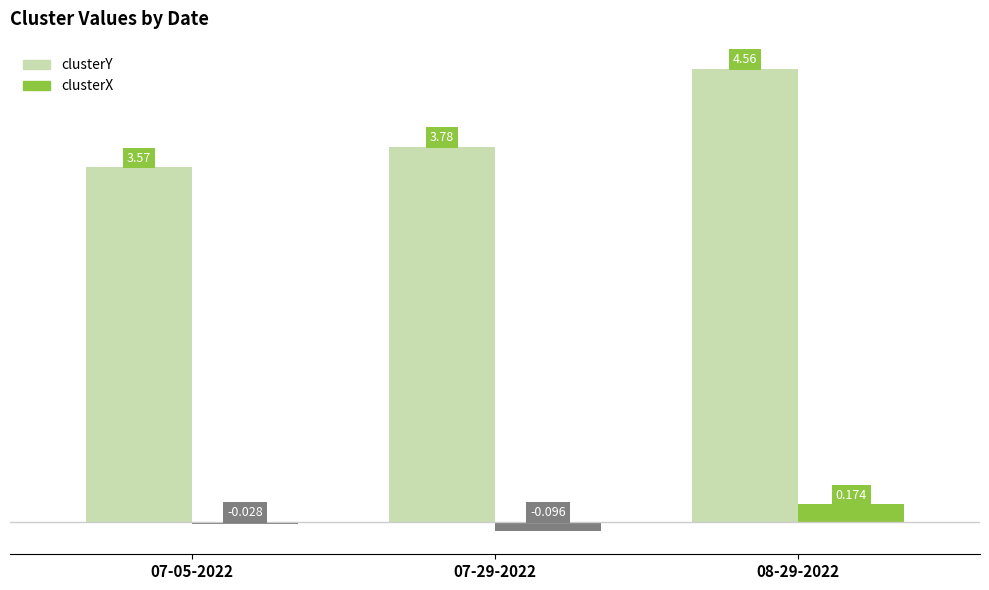

How many bars are there in total?

6